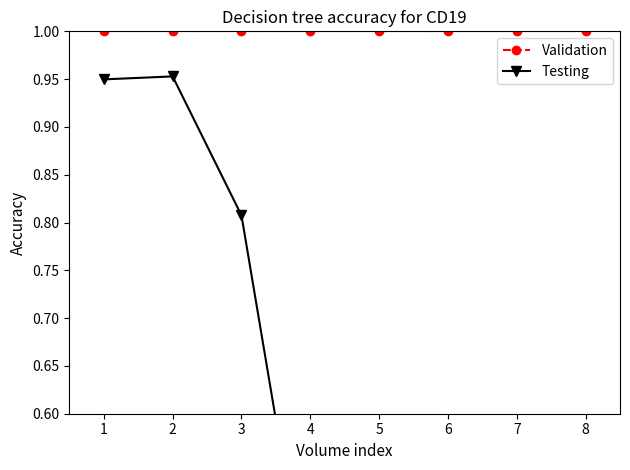

Reading left to right, what are all the values shown in this chart?

Validation: 1=1.0	2=1.0	3=1.0	4=1.0	5=1.0	6=1.0	7=1.0	8=1.0
Testing: 1=0.9	2=1.0	3=0.8	4=0.4	5=0.2	6=0.1	7=0.1	8=0.1